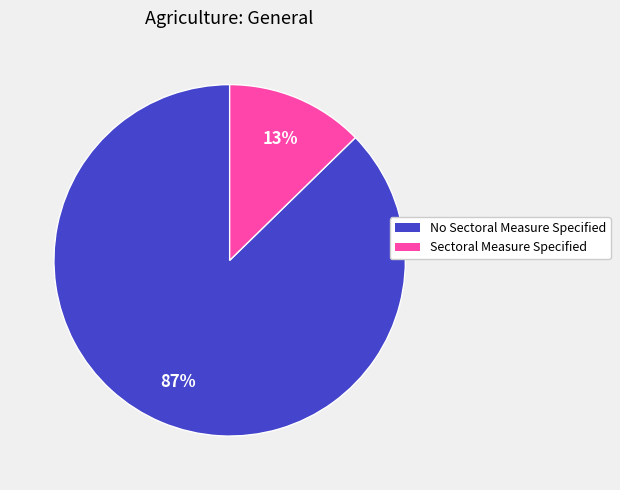

How many slices are in this pie chart?

2